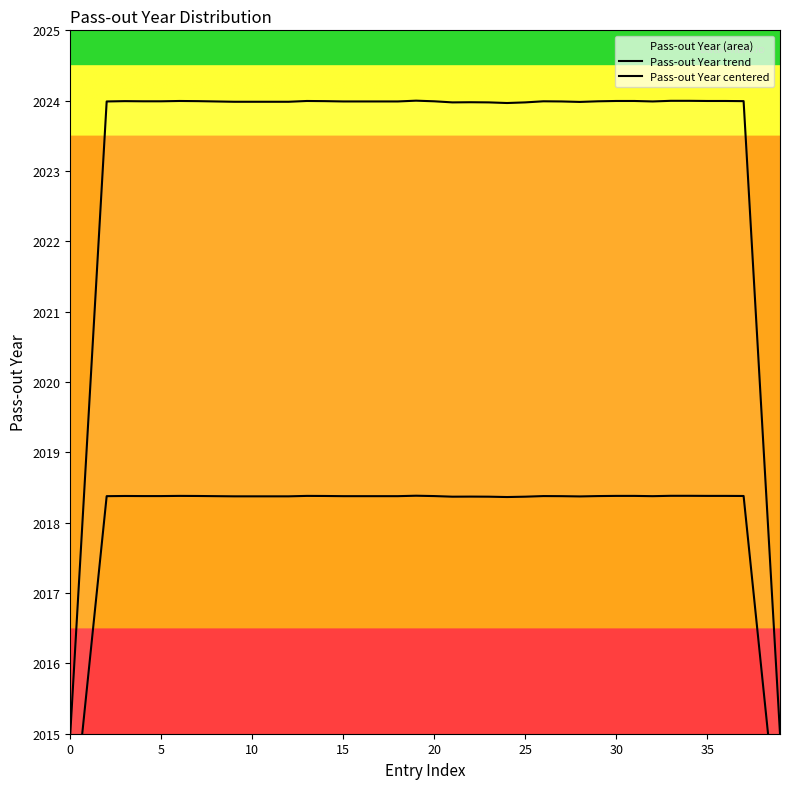

What is the label of the 36th point from the left?

35